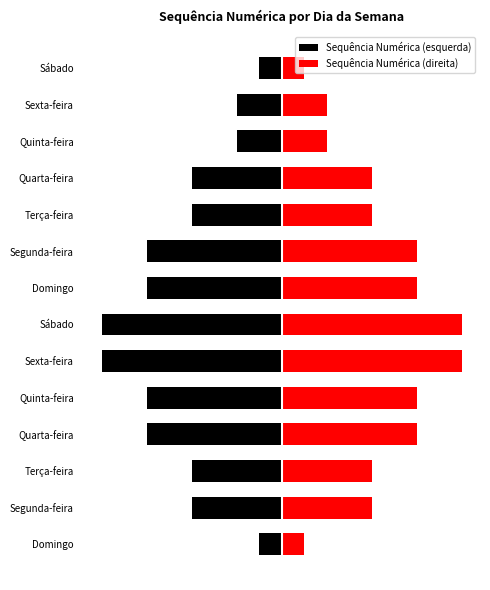

What is the value of the Sequência Numérica (direita) bar at the 4th from the left?

6